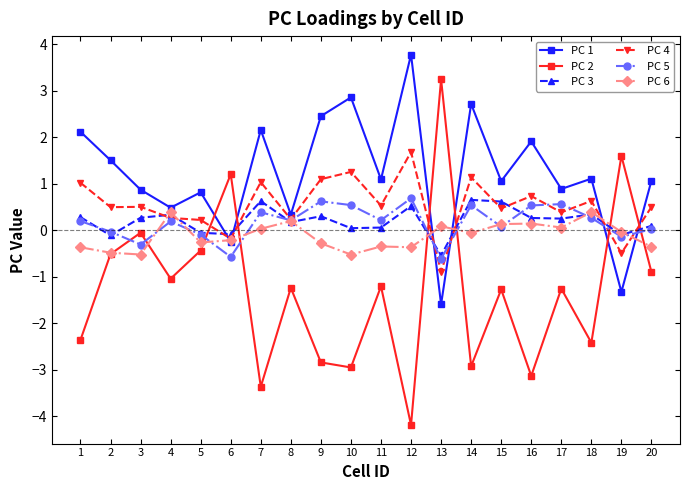

What is the value of the PC 1 point at the 3rd from the left?

0.9